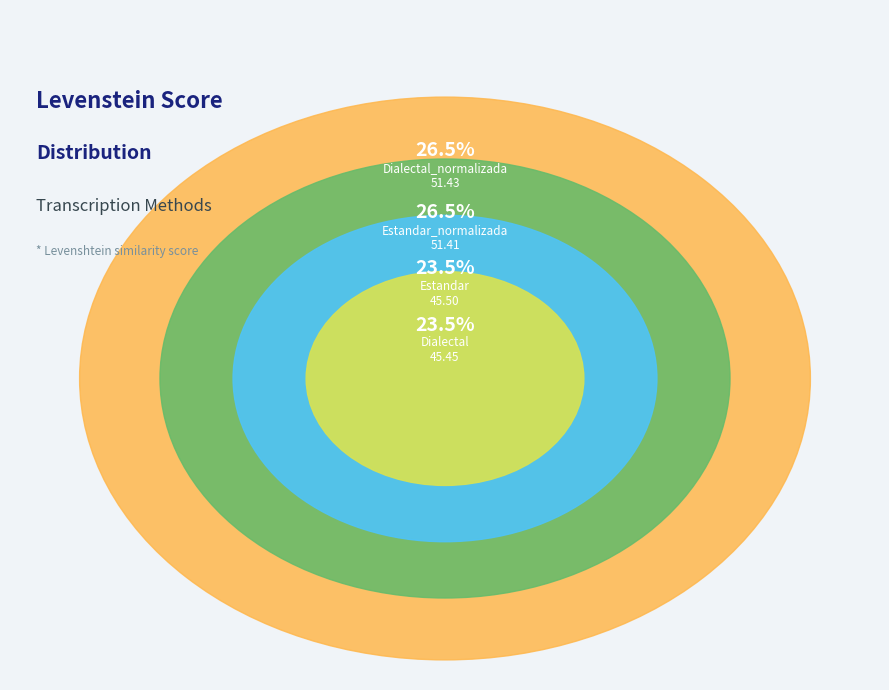

What is the ratio of the value at Estandar to the value at Dialectal_normalizada?

0.9